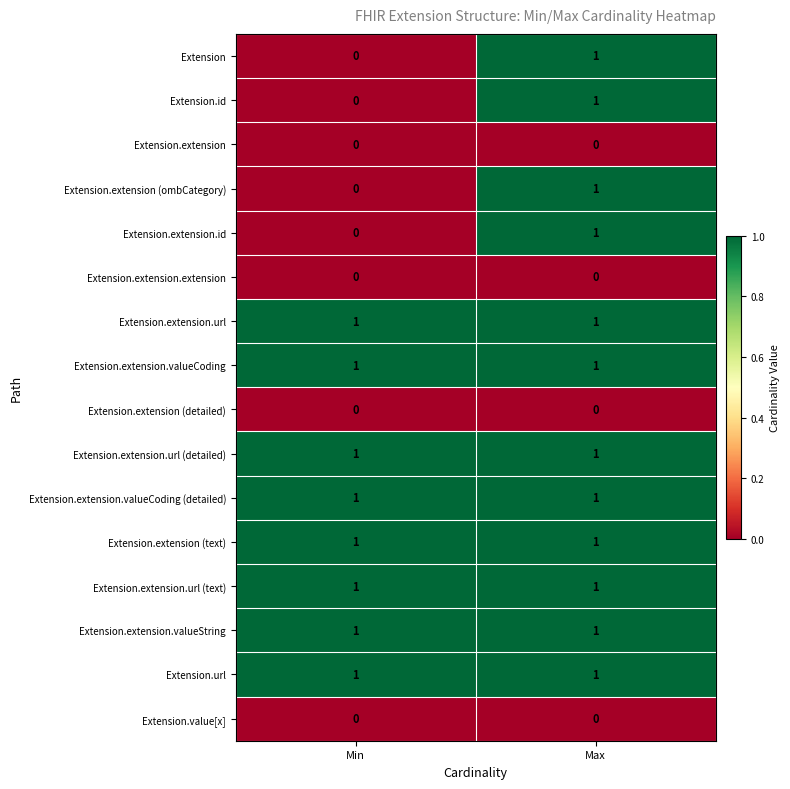

Is the value of Extension.extension (detailed) at Min greater than the value of Extension.extension.url (text) at Min?

No